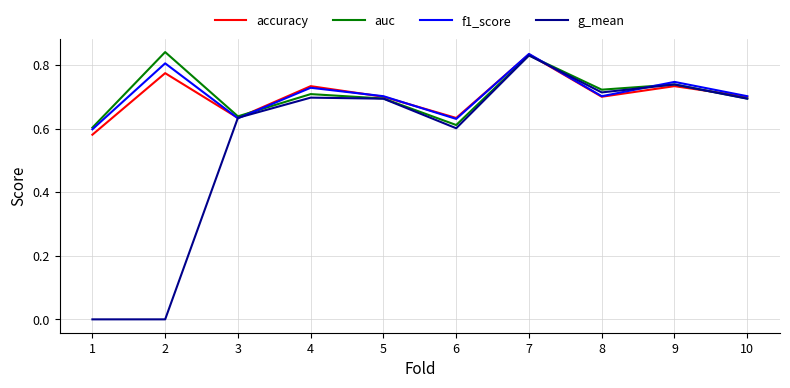

What is the sum of the auc values at 7 and 9?

1.6